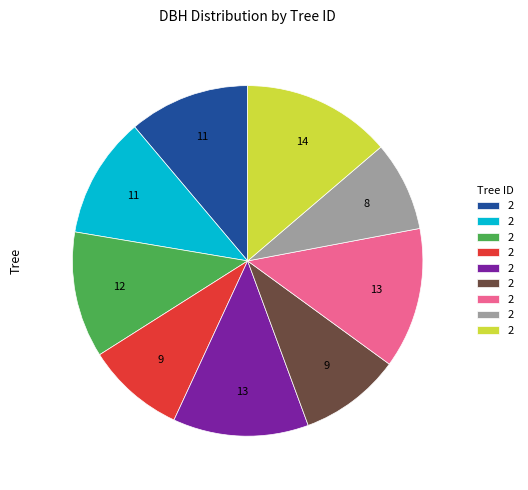

Does any single category account for the majority?

No